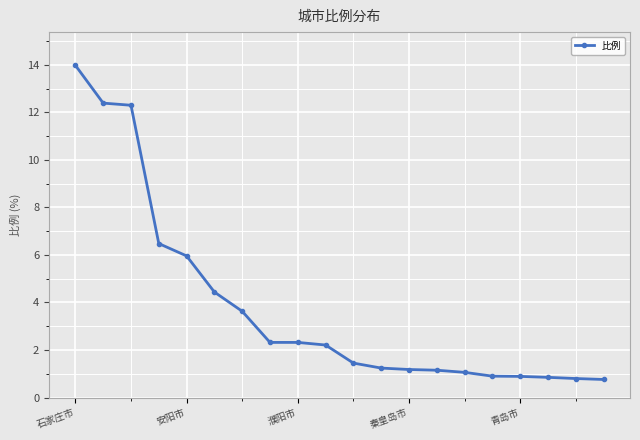

What is the value of the 10th point from the left?

2.2